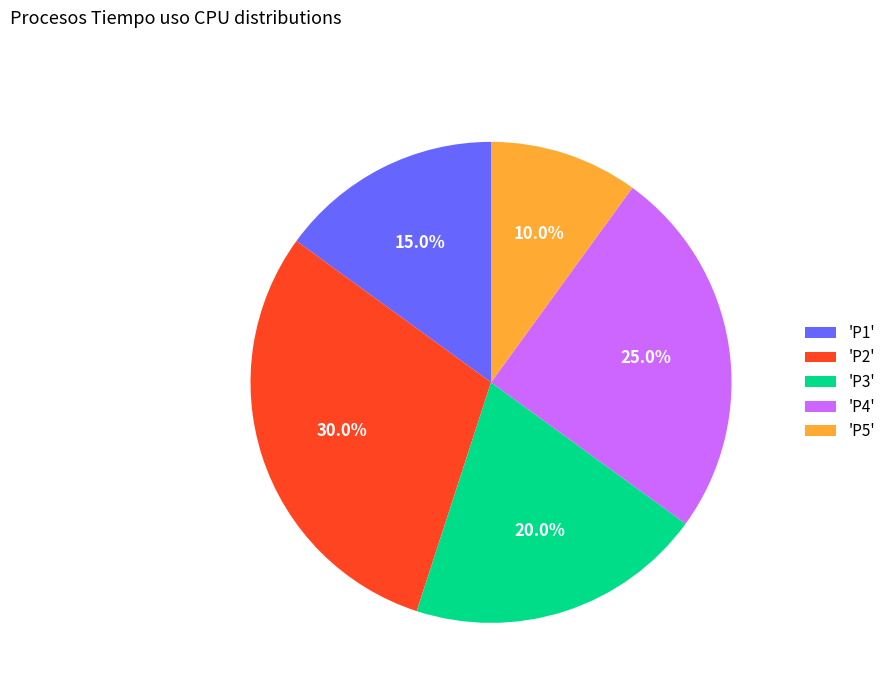

Which category has the smallest portion of the pie?

'P5'